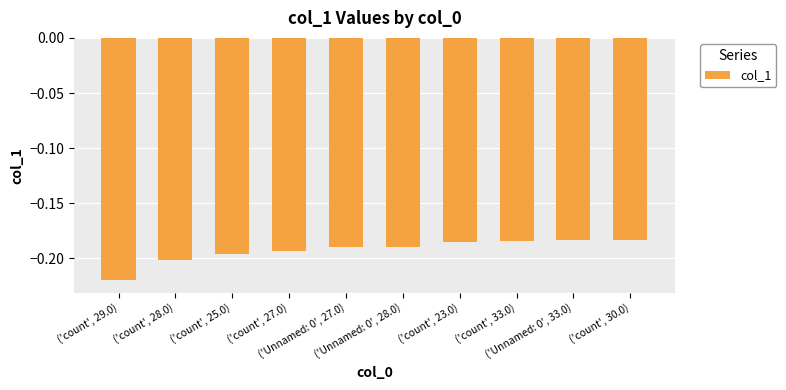

How many data points does each series have?

10